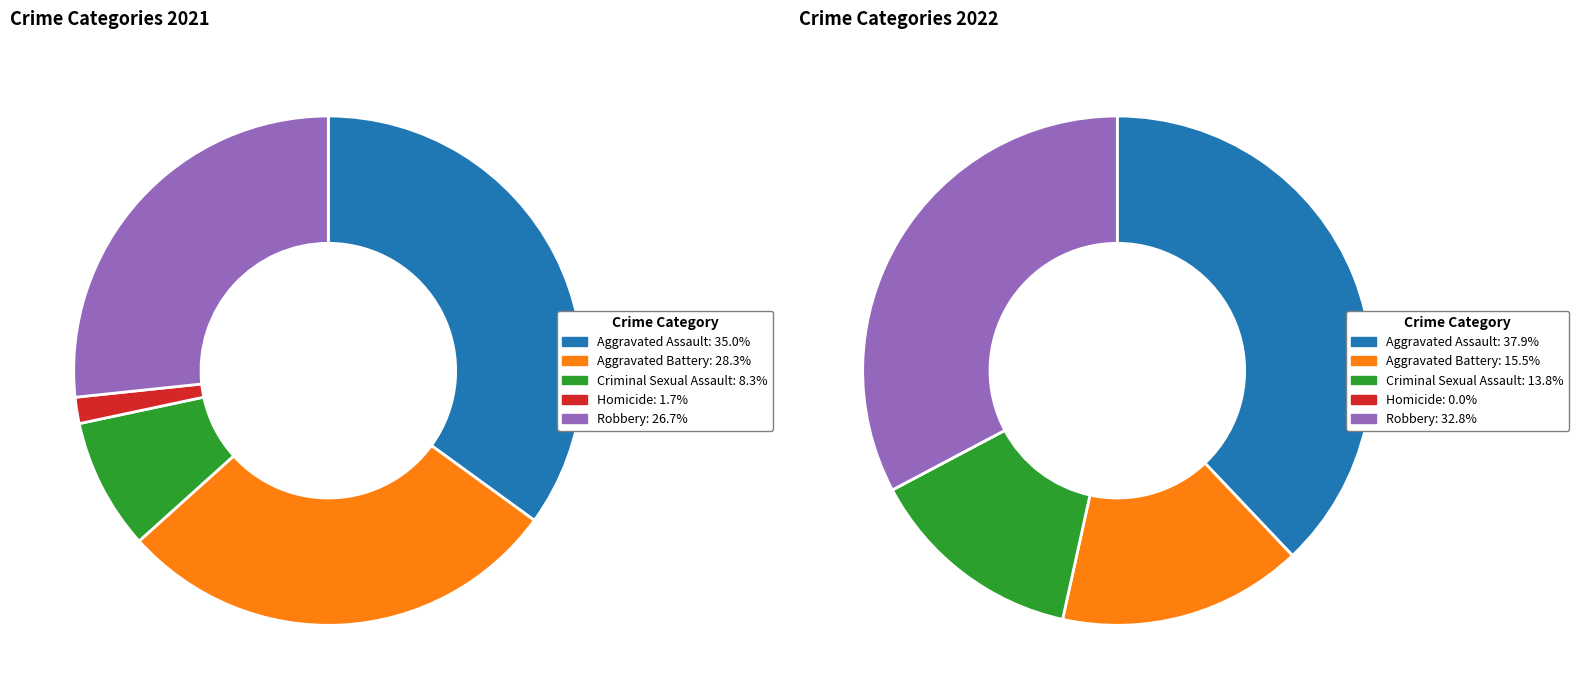

How many slices are in this pie chart?

5